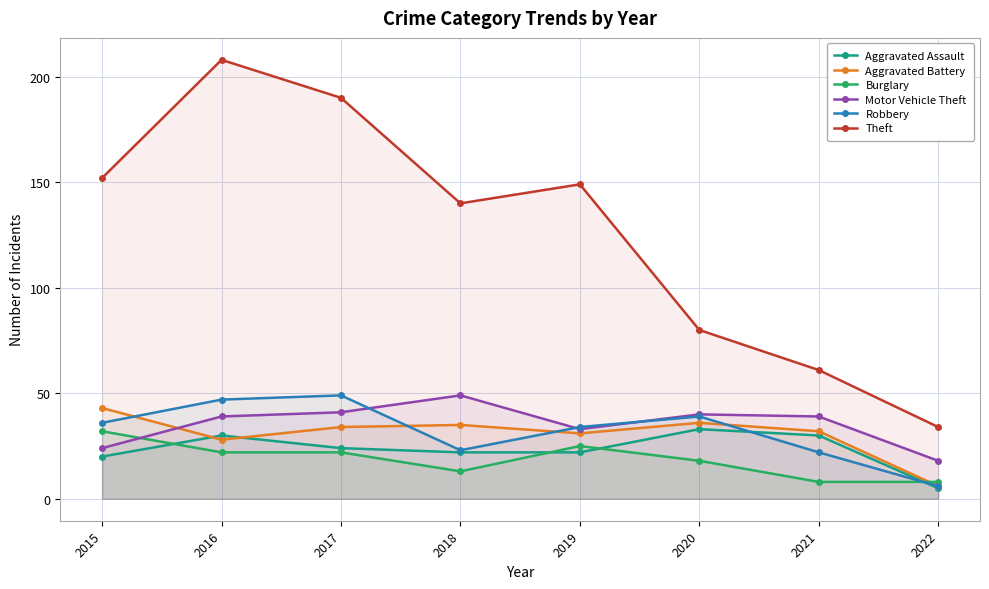

At how many categories does at least one series exceed 56?

7